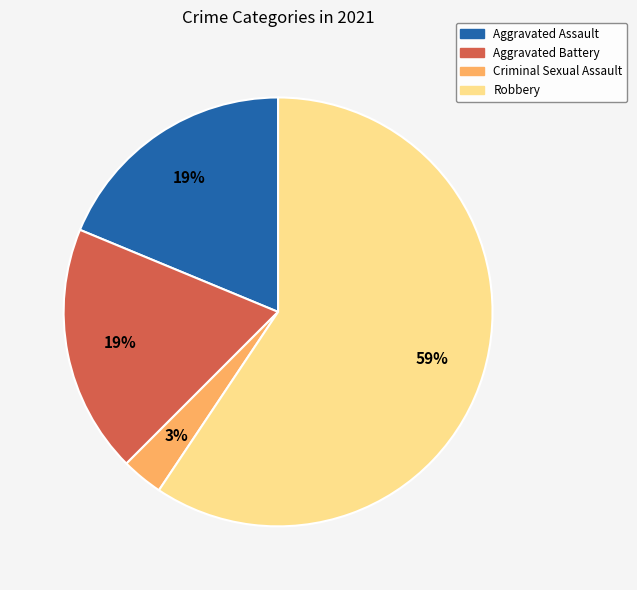

Which category has the biggest portion of the pie?

Robbery